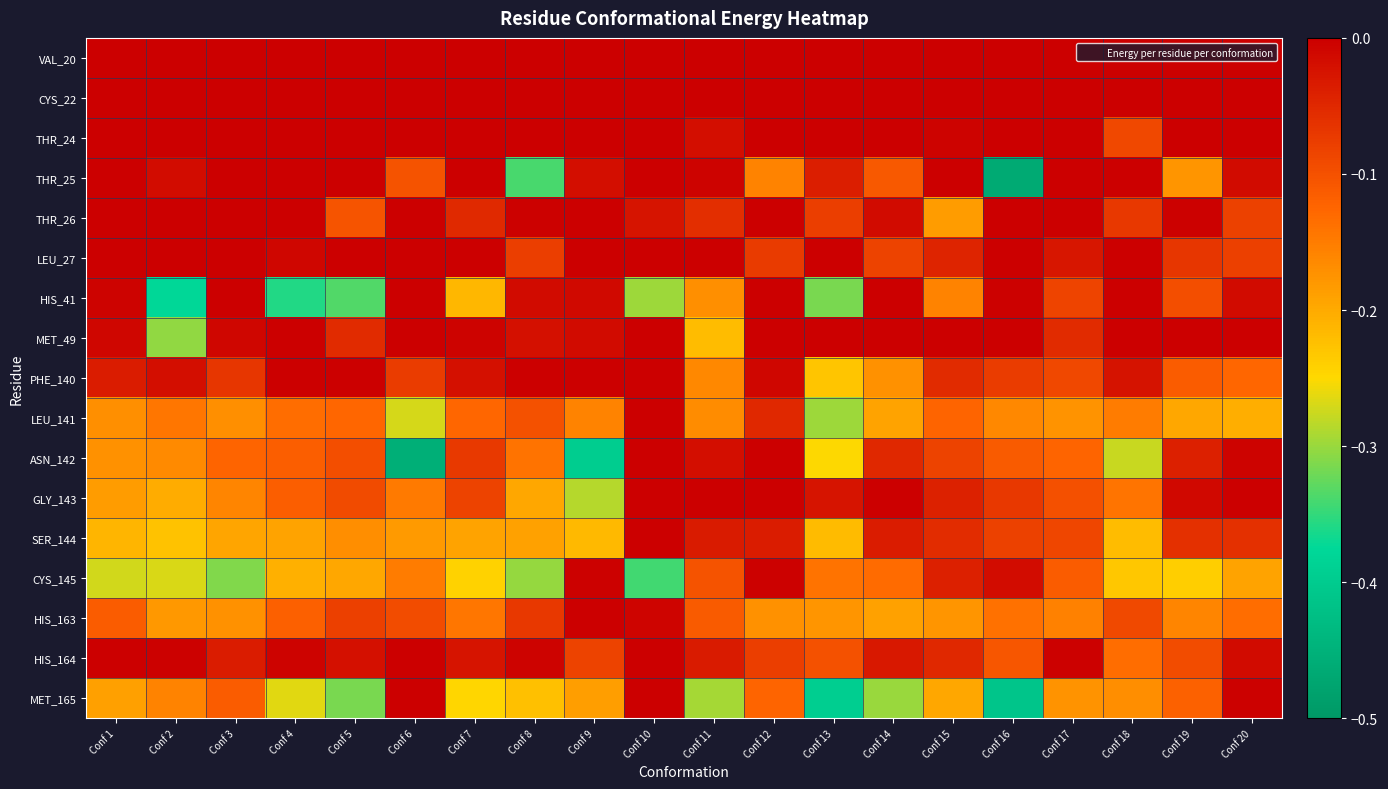

Reading left to right, what are all the values shown in this chart?

VAL_20: Conf 1=0.0	Conf 2=0.0	Conf 3=0.0	Conf 4=0.0	Conf 5=0.0	Conf 6=0.0	Conf 7=0.0	Conf 8=0.0	Conf 9=0.0	Conf 10=0.0	Conf 11=0.0	Conf 12=0.0	Conf 13=0.0	Conf 14=0.0	Conf 15=0.0	Conf 16=0.0	Conf 17=0.0	Conf 18=0.0	Conf 19=0.0	Conf 20=0.0
CYS_22: Conf 1=0.0	Conf 2=0.0	Conf 3=0.0	Conf 4=0.0	Conf 5=0.0	Conf 6=0.0	Conf 7=0.0	Conf 8=0.0	Conf 9=0.0	Conf 10=0.0	Conf 11=0.0	Conf 12=0.0	Conf 13=0.0	Conf 14=0.0	Conf 15=0.0	Conf 16=0.0	Conf 17=0.0	Conf 18=0.0	Conf 19=0.0	Conf 20=0.0
THR_24: Conf 1=0.0	Conf 2=0.0	Conf 3=0.0	Conf 4=0.0	Conf 5=0.0	Conf 6=0.0	Conf 7=0.0	Conf 8=0.0	Conf 9=0.0	Conf 10=0.0	Conf 11=-0.0	Conf 12=0.0	Conf 13=0.0	Conf 14=0.0	Conf 15=-0.0	Conf 16=0.0	Conf 17=0.0	Conf 18=-0.1	Conf 19=0.0	Conf 20=-0.0
THR_25: Conf 1=0.0	Conf 2=-0.0	Conf 3=0.0	Conf 4=0.0	Conf 5=0.0	Conf 6=-0.1	Conf 7=0.0	Conf 8=-0.3	Conf 9=-0.0	Conf 10=0.0	Conf 11=-0.0	Conf 12=-0.2	Conf 13=-0.0	Conf 14=-0.1	Conf 15=0.0	Conf 16=-0.5	Conf 17=0.0	Conf 18=-0.0	Conf 19=-0.2	Conf 20=-0.0
THR_26: Conf 1=0.0	Conf 2=-0.0	Conf 3=0.0	Conf 4=0.0	Conf 5=-0.1	Conf 6=0.0	Conf 7=-0.1	Conf 8=-0.0	Conf 9=0.0	Conf 10=-0.0	Conf 11=-0.1	Conf 12=-0.0	Conf 13=-0.1	Conf 14=-0.0	Conf 15=-0.2	Conf 16=0.0	Conf 17=0.0	Conf 18=-0.1	Conf 19=-0.0	Conf 20=-0.1
LEU_27: Conf 1=0.0	Conf 2=-0.0	Conf 3=0.0	Conf 4=-0.0	Conf 5=0.0	Conf 6=0.0	Conf 7=-0.0	Conf 8=-0.1	Conf 9=0.0	Conf 10=-0.0	Conf 11=0.0	Conf 12=-0.1	Conf 13=-0.0	Conf 14=-0.1	Conf 15=-0.0	Conf 16=0.0	Conf 17=-0.0	Conf 18=0.0	Conf 19=-0.1	Conf 20=-0.1
HIS_41: Conf 1=-0.0	Conf 2=-0.4	Conf 3=-0.0	Conf 4=-0.4	Conf 5=-0.3	Conf 6=-0.0	Conf 7=-0.2	Conf 8=-0.0	Conf 9=-0.0	Conf 10=-0.3	Conf 11=-0.2	Conf 12=-0.0	Conf 13=-0.3	Conf 14=-0.0	Conf 15=-0.2	Conf 16=-0.0	Conf 17=-0.1	Conf 18=-0.0	Conf 19=-0.1	Conf 20=-0.0
MET_49: Conf 1=-0.0	Conf 2=-0.3	Conf 3=-0.0	Conf 4=-0.0	Conf 5=-0.1	Conf 6=-0.0	Conf 7=-0.0	Conf 8=-0.0	Conf 9=-0.0	Conf 10=-0.0	Conf 11=-0.2	Conf 12=0.0	Conf 13=0.0	Conf 14=0.0	Conf 15=0.0	Conf 16=-0.0	Conf 17=-0.1	Conf 18=0.0	Conf 19=-0.0	Conf 20=-0.0
PHE_140: Conf 1=-0.0	Conf 2=-0.0	Conf 3=-0.1	Conf 4=-0.0	Conf 5=-0.0	Conf 6=-0.1	Conf 7=-0.0	Conf 8=0.0	Conf 9=-0.0	Conf 10=0.0	Conf 11=-0.2	Conf 12=-0.0	Conf 13=-0.2	Conf 14=-0.2	Conf 15=-0.1	Conf 16=-0.1	Conf 17=-0.1	Conf 18=-0.0	Conf 19=-0.1	Conf 20=-0.1
LEU_141: Conf 1=-0.2	Conf 2=-0.1	Conf 3=-0.2	Conf 4=-0.1	Conf 5=-0.1	Conf 6=-0.3	Conf 7=-0.1	Conf 8=-0.1	Conf 9=-0.2	Conf 10=0.0	Conf 11=-0.2	Conf 12=-0.0	Conf 13=-0.3	Conf 14=-0.2	Conf 15=-0.1	Conf 16=-0.2	Conf 17=-0.2	Conf 18=-0.1	Conf 19=-0.2	Conf 20=-0.2
ASN_142: Conf 1=-0.2	Conf 2=-0.2	Conf 3=-0.1	Conf 4=-0.1	Conf 5=-0.1	Conf 6=-0.5	Conf 7=-0.1	Conf 8=-0.1	Conf 9=-0.4	Conf 10=0.0	Conf 11=-0.0	Conf 12=-0.0	Conf 13=-0.3	Conf 14=-0.0	Conf 15=-0.1	Conf 16=-0.1	Conf 17=-0.1	Conf 18=-0.3	Conf 19=-0.0	Conf 20=-0.0
GLY_143: Conf 1=-0.2	Conf 2=-0.2	Conf 3=-0.2	Conf 4=-0.1	Conf 5=-0.1	Conf 6=-0.1	Conf 7=-0.1	Conf 8=-0.2	Conf 9=-0.3	Conf 10=0.0	Conf 11=0.0	Conf 12=-0.0	Conf 13=-0.0	Conf 14=0.0	Conf 15=-0.0	Conf 16=-0.1	Conf 17=-0.1	Conf 18=-0.1	Conf 19=-0.0	Conf 20=0.0
SER_144: Conf 1=-0.2	Conf 2=-0.2	Conf 3=-0.2	Conf 4=-0.2	Conf 5=-0.2	Conf 6=-0.2	Conf 7=-0.2	Conf 8=-0.2	Conf 9=-0.2	Conf 10=0.0	Conf 11=-0.0	Conf 12=-0.0	Conf 13=-0.2	Conf 14=-0.0	Conf 15=-0.1	Conf 16=-0.1	Conf 17=-0.1	Conf 18=-0.2	Conf 19=-0.1	Conf 20=-0.1
CYS_145: Conf 1=-0.3	Conf 2=-0.3	Conf 3=-0.3	Conf 4=-0.2	Conf 5=-0.2	Conf 6=-0.1	Conf 7=-0.2	Conf 8=-0.3	Conf 9=-0.0	Conf 10=-0.3	Conf 11=-0.1	Conf 12=-0.0	Conf 13=-0.1	Conf 14=-0.1	Conf 15=-0.0	Conf 16=-0.0	Conf 17=-0.1	Conf 18=-0.2	Conf 19=-0.2	Conf 20=-0.2
HIS_163: Conf 1=-0.1	Conf 2=-0.2	Conf 3=-0.2	Conf 4=-0.1	Conf 5=-0.1	Conf 6=-0.1	Conf 7=-0.1	Conf 8=-0.1	Conf 9=0.0	Conf 10=-0.0	Conf 11=-0.1	Conf 12=-0.2	Conf 13=-0.2	Conf 14=-0.2	Conf 15=-0.2	Conf 16=-0.1	Conf 17=-0.2	Conf 18=-0.1	Conf 19=-0.2	Conf 20=-0.1
HIS_164: Conf 1=-0.0	Conf 2=-0.0	Conf 3=-0.0	Conf 4=-0.0	Conf 5=-0.0	Conf 6=0.0	Conf 7=-0.0	Conf 8=-0.0	Conf 9=-0.1	Conf 10=0.0	Conf 11=-0.0	Conf 12=-0.1	Conf 13=-0.1	Conf 14=-0.0	Conf 15=-0.1	Conf 16=-0.1	Conf 17=-0.0	Conf 18=-0.1	Conf 19=-0.1	Conf 20=-0.0
MET_165: Conf 1=-0.2	Conf 2=-0.2	Conf 3=-0.1	Conf 4=-0.3	Conf 5=-0.3	Conf 6=-0.0	Conf 7=-0.2	Conf 8=-0.2	Conf 9=-0.2	Conf 10=0.0	Conf 11=-0.3	Conf 12=-0.1	Conf 13=-0.4	Conf 14=-0.3	Conf 15=-0.2	Conf 16=-0.4	Conf 17=-0.2	Conf 18=-0.2	Conf 19=-0.1	Conf 20=-0.0